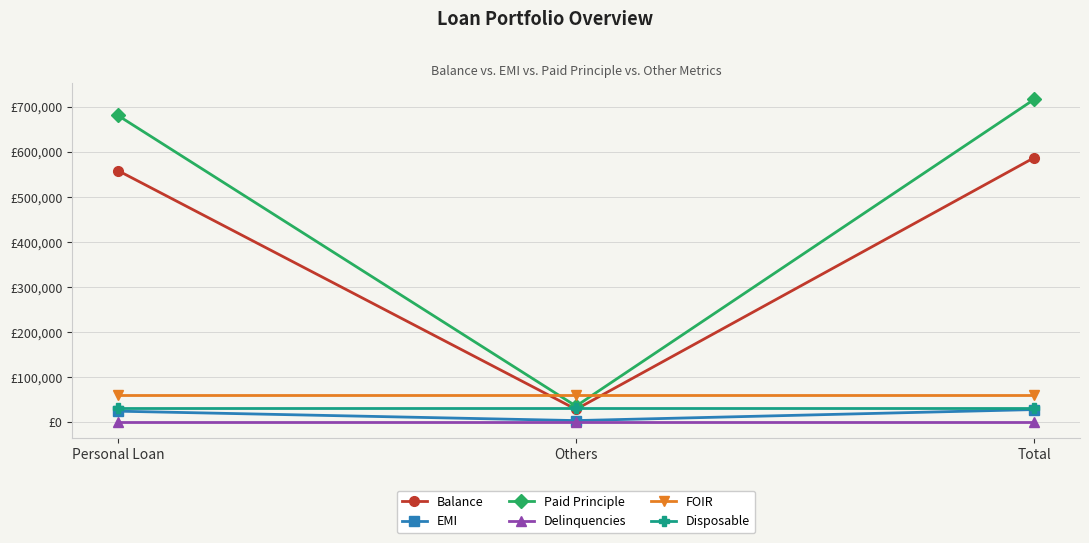

True or false: Balance has a value of 28565 at Others.

True